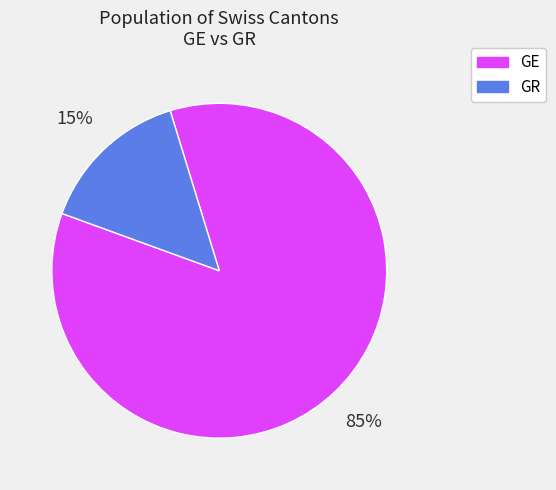

Between GE and GR, which is larger?

GE